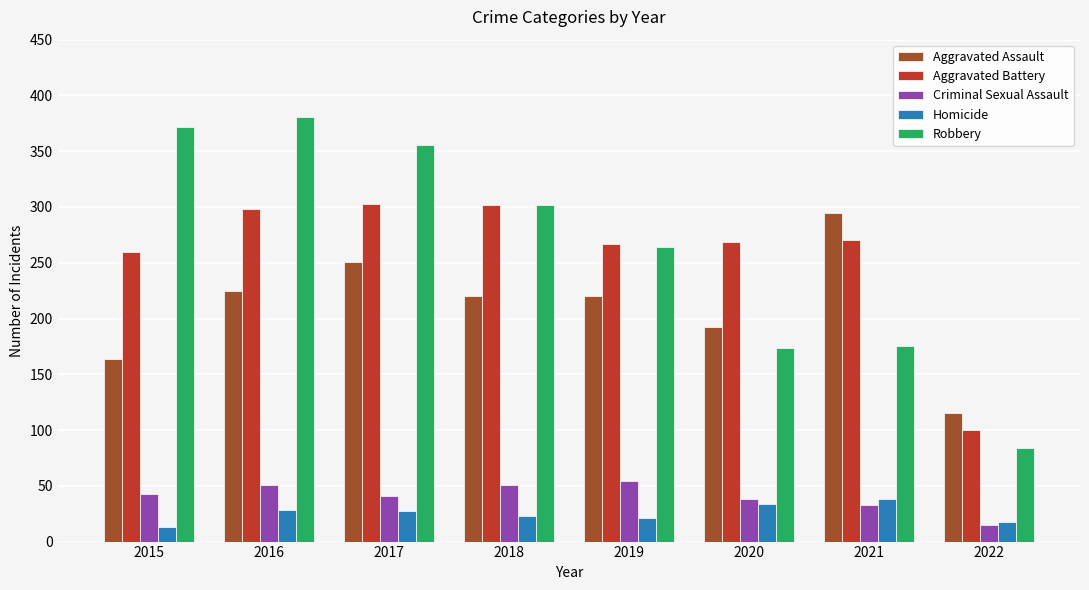

What is the difference between the highest and lowest values at 2021?

262